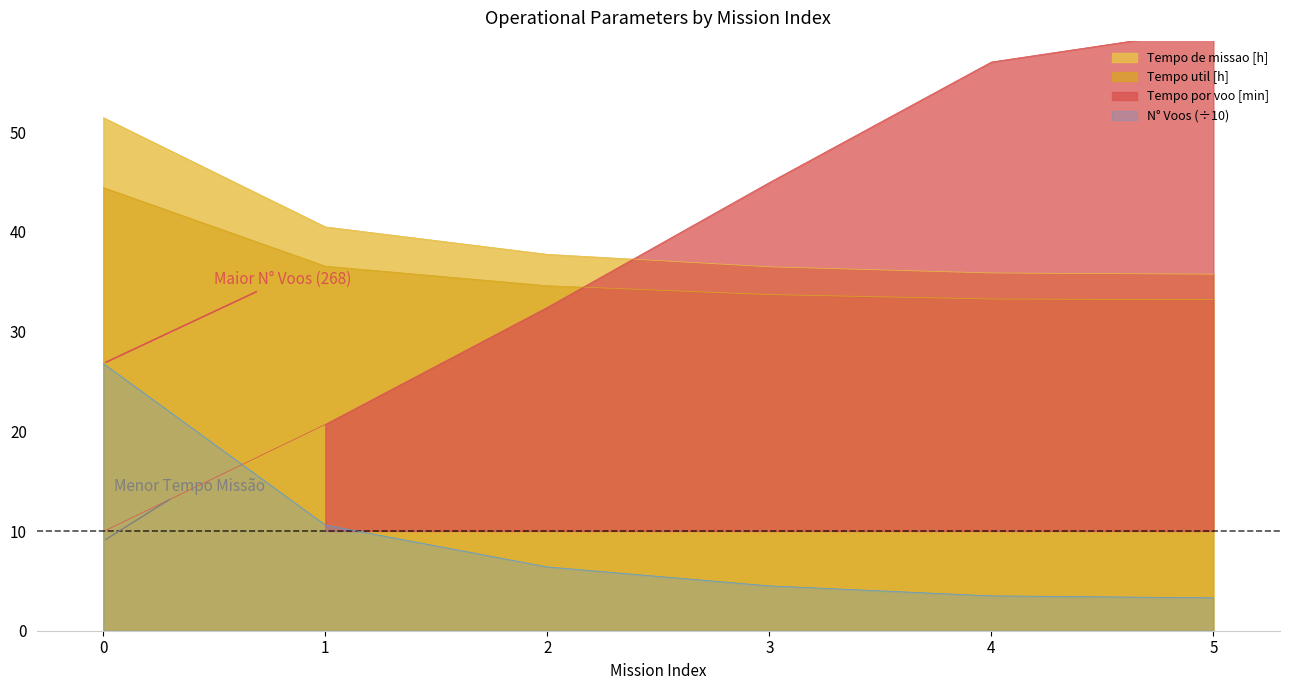

Which has a higher value, 1 or 4?

1